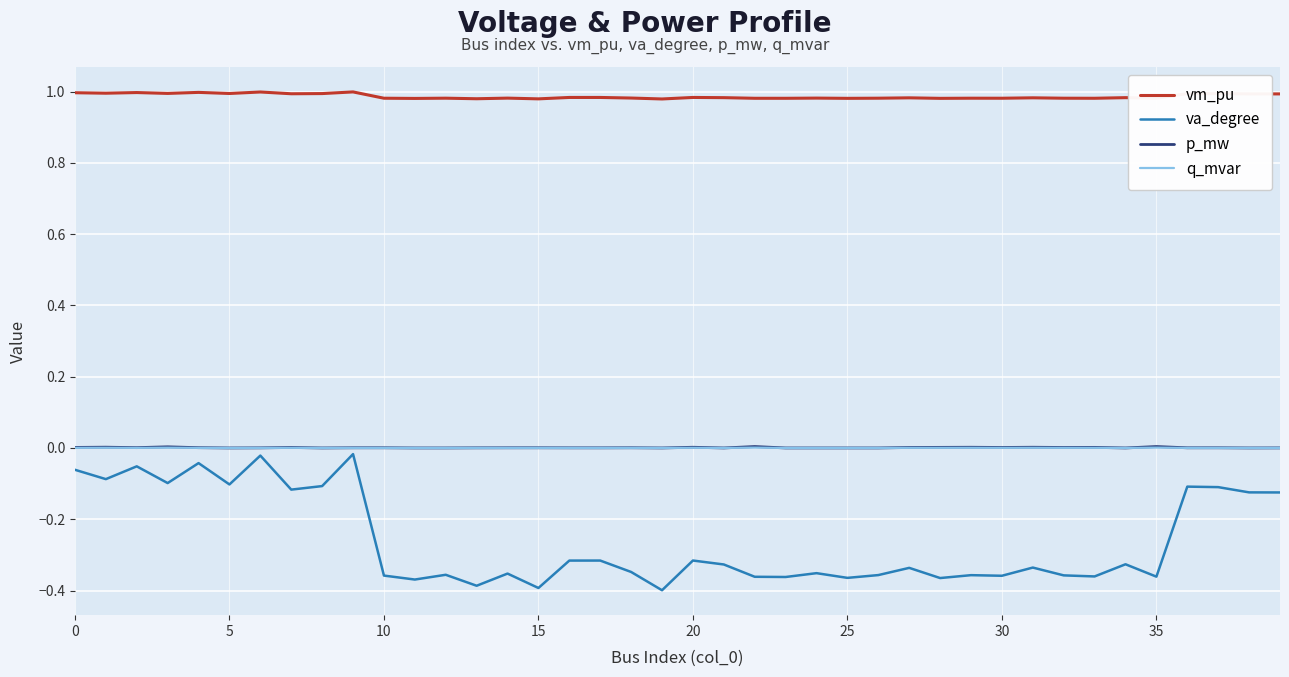

How many distinct data groups are displayed?

4